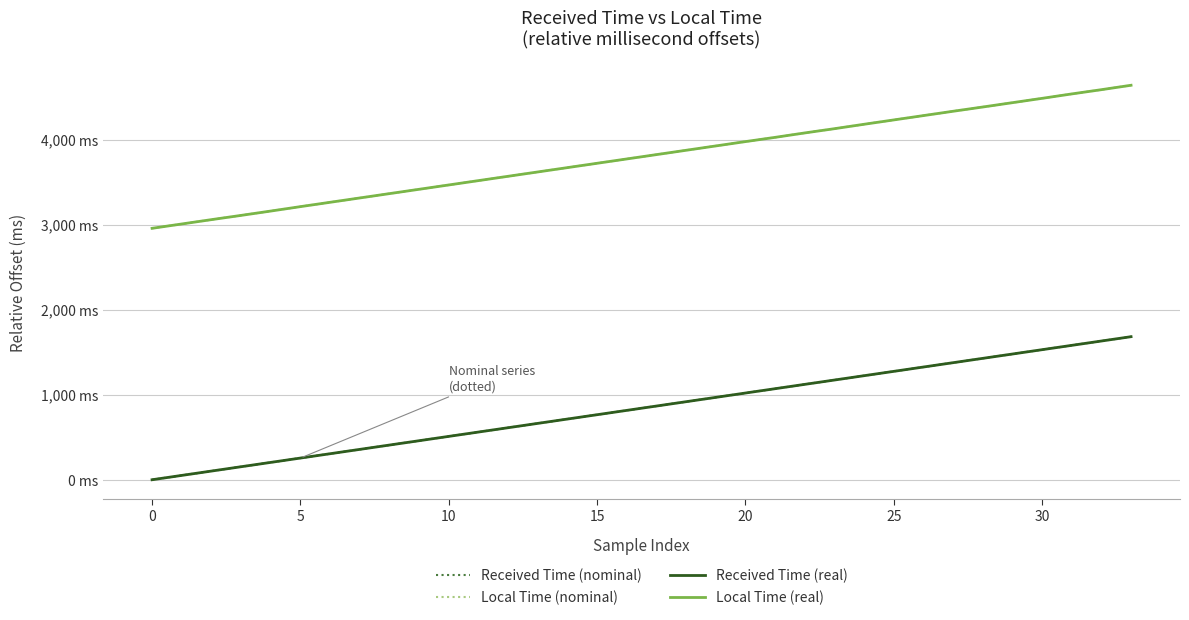

True or false: Local Time (nominal) and Received Time (real) cross at least once.

False